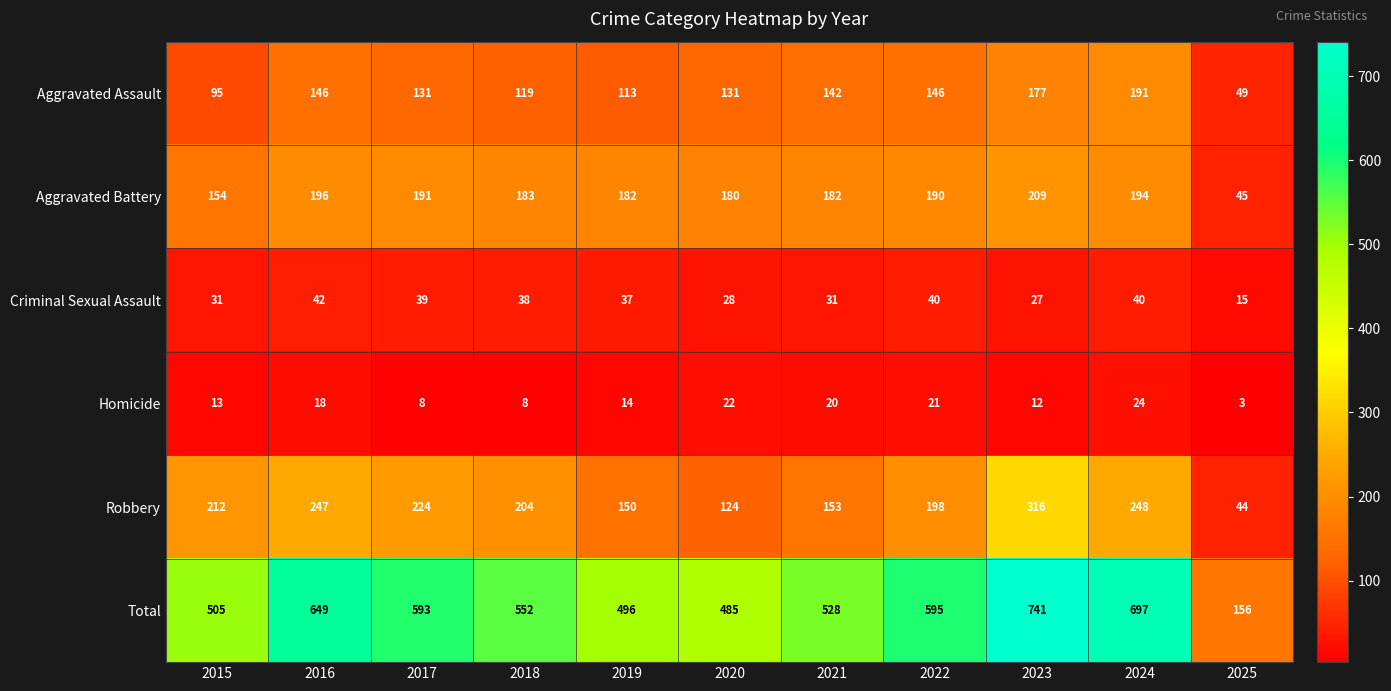

Where does the Robbery series first go above 204?

2015